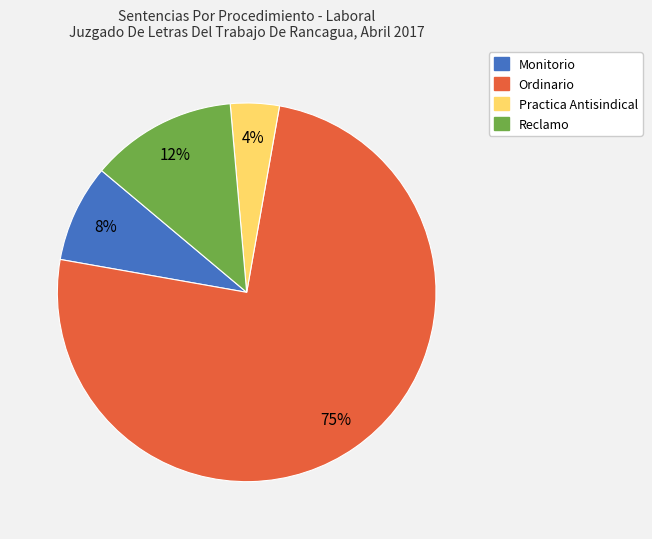

Is the sum of Monitorio and Practica Antisindical greater than half?

No